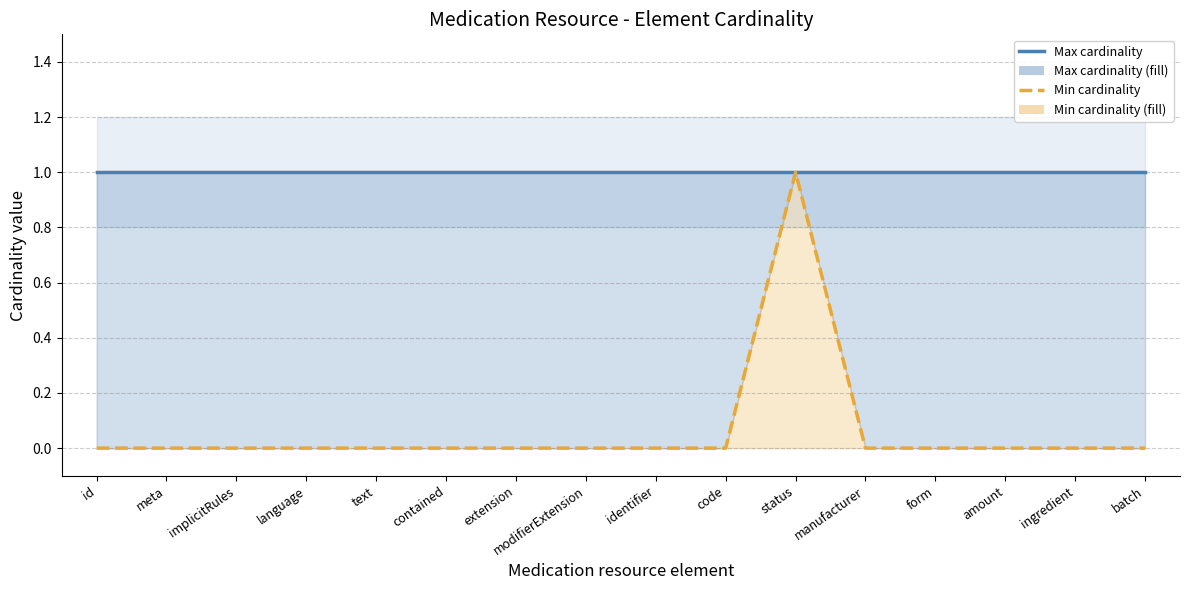

How many values in the Min cardinality series exceed 0?

1